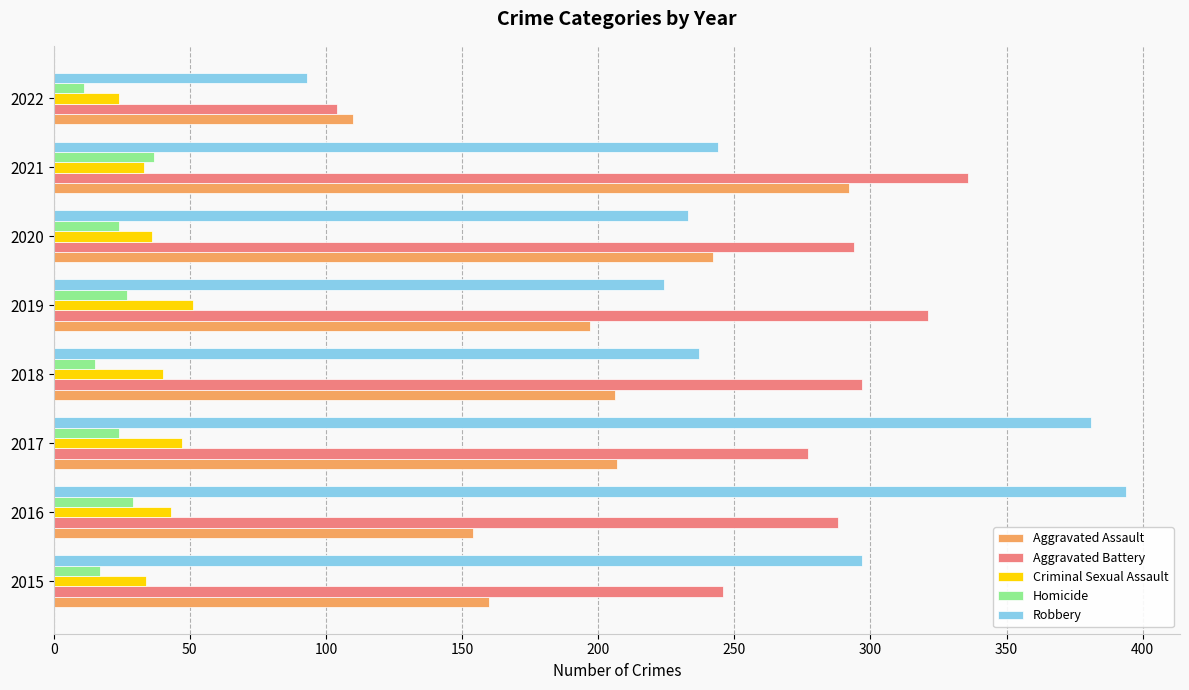

The Aggravated Assault series shows 154 at 2016. True or false?

True